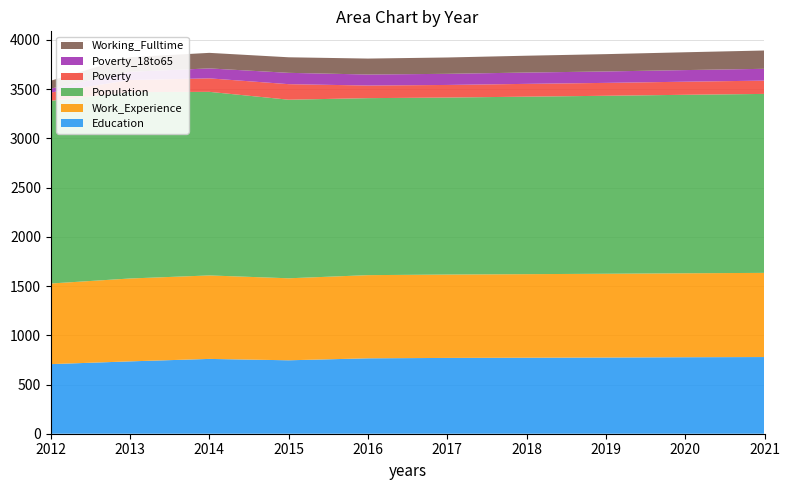

Reading right to left, list all the values displayed in this chart.

Education: 2021=779	2020=777	2019=774	2018=772	2017=770	2016=766	2015=746	2014=760	2013=735	2012=707
Work_Experience: 2021=855	2020=853	2019=851	2018=849	2017=847	2016=845	2015=833	2014=848	2013=842	2012=819
Population: 2021=1818	2020=1813	2019=1808	2018=1803	2017=1798	2016=1798	2015=1814	2014=1865	2013=1893	2012=1856
Poverty: 2021=135	2020=133	2019=131	2018=130	2017=128	2016=128	2015=158	2014=137	2013=123	2012=84
Poverty_18to65: 2021=120	2020=118	2019=116	2018=115	2017=113	2016=112	2015=115	2014=101	2013=84	2012=40
Working_Fulltime: 2021=186	2020=181	2019=176	2018=171	2017=166	2016=162	2015=158	2014=158	2013=148	2012=80